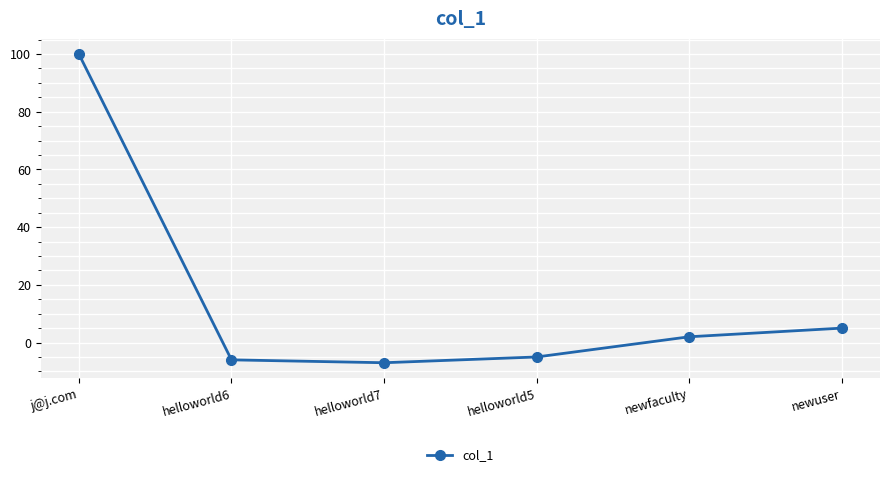

What is the difference between the values at newuser and helloworld5?

10